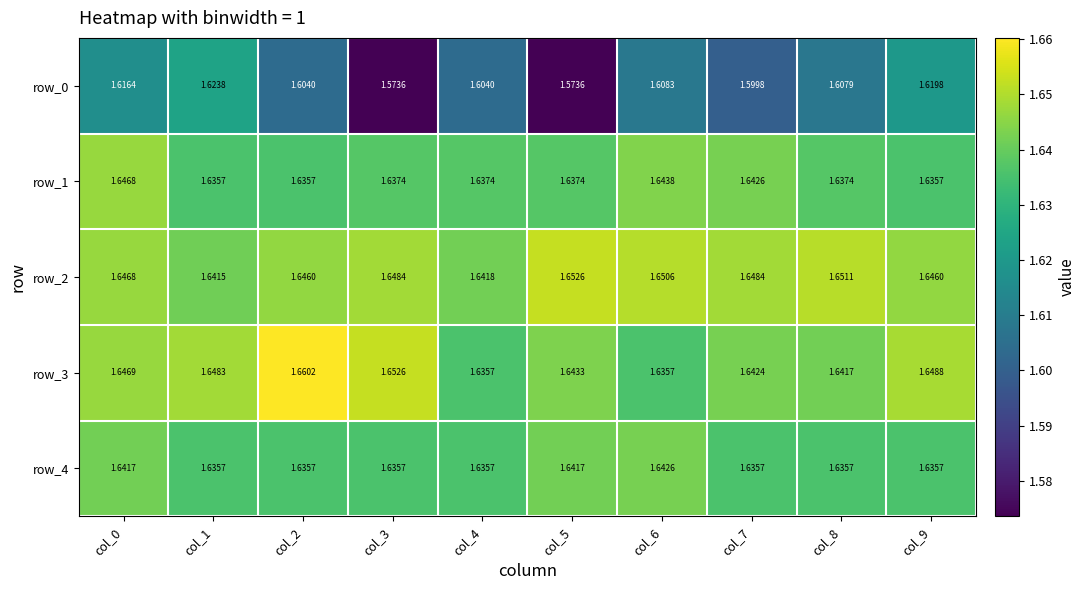

What is the average value of the row_0 series?

1.6